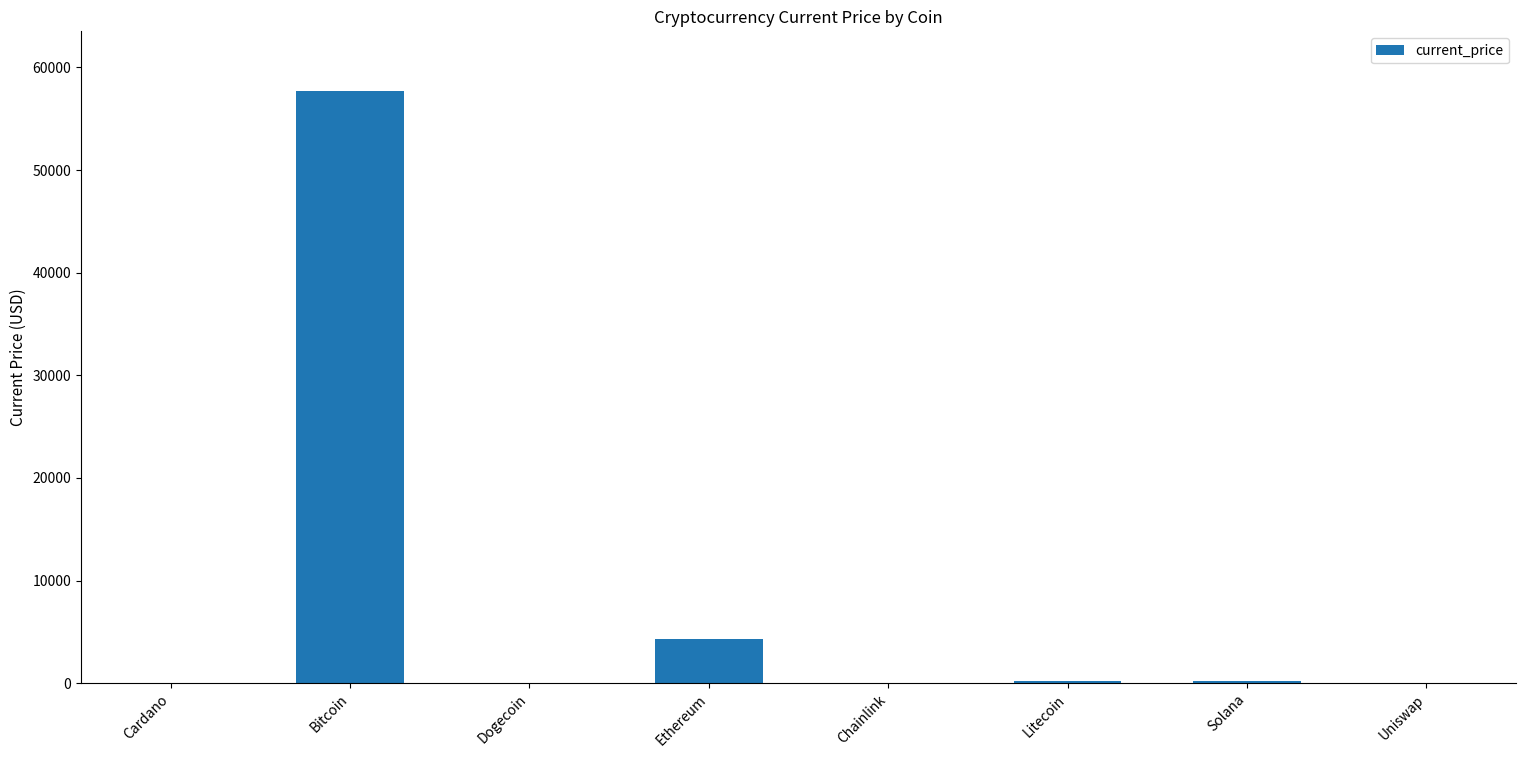

Is it true that the value at Bitcoin is 20256.5?

False